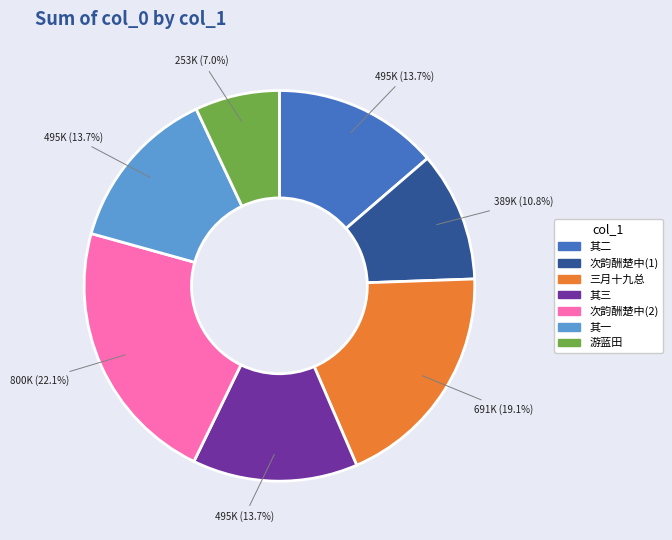

Is there any slice that represents more than half of the pie?

No